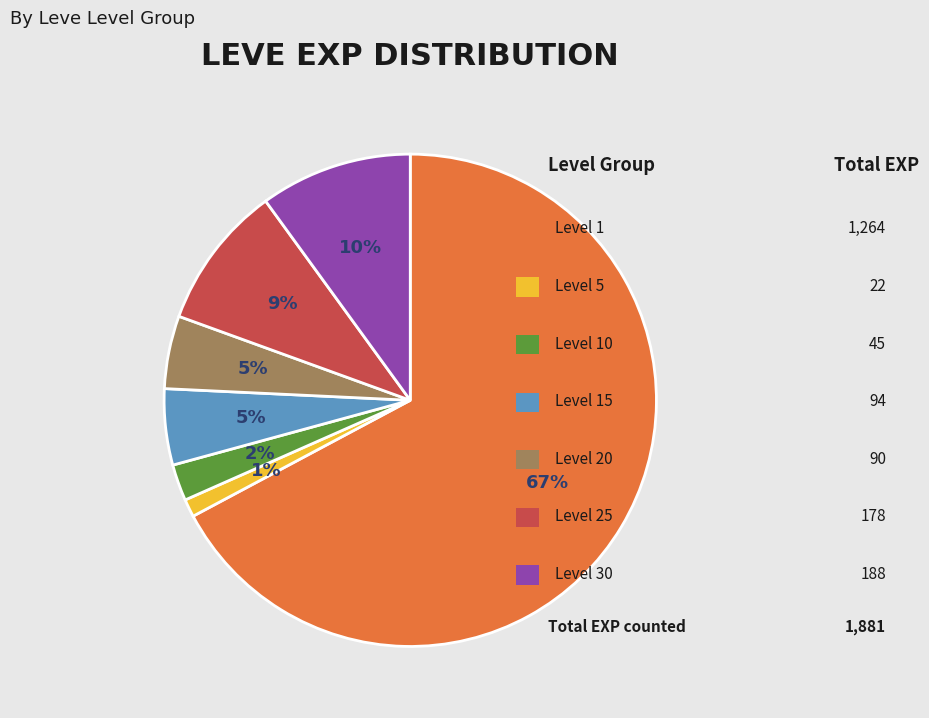

Is there a majority slice in this chart?

Yes